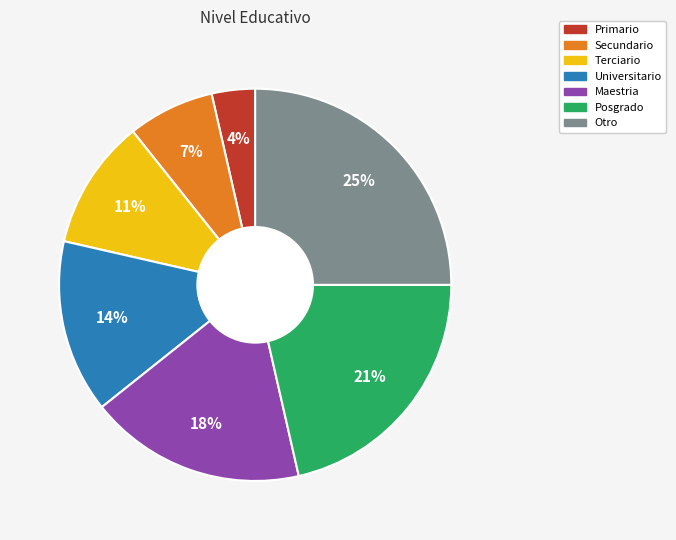

Which has a higher value, Maestria or Otro?

Otro